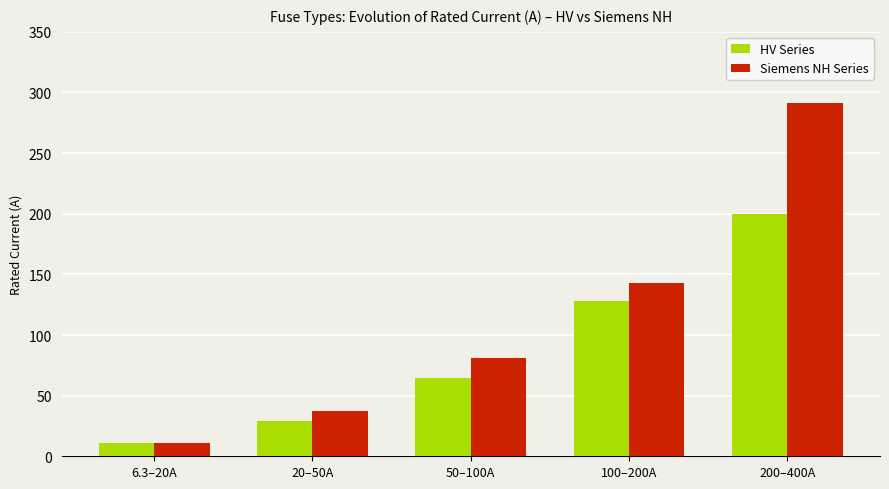

List the labels in order of Siemens NH Series value, smallest first.

6.3–20A, 20–50A, 50–100A, 100–200A, 200–400A